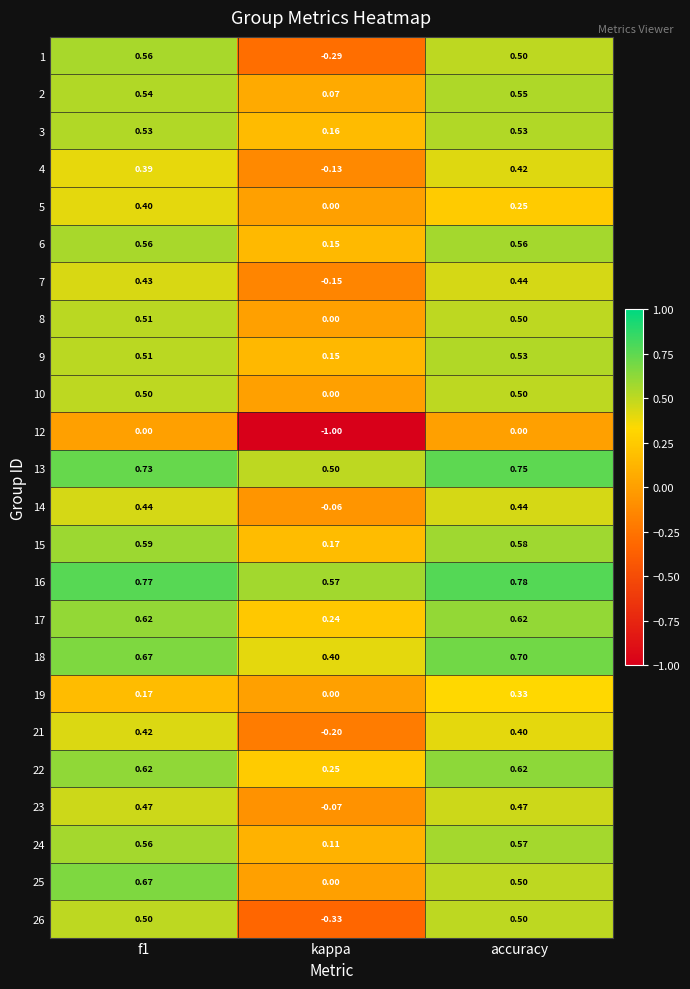

Which category has the highest value across all series?

accuracy